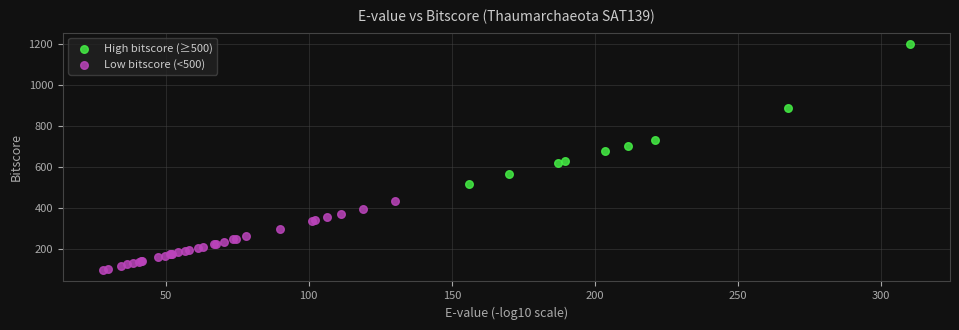

Which series contains the lowest Y value?

Low bitscore (<500)